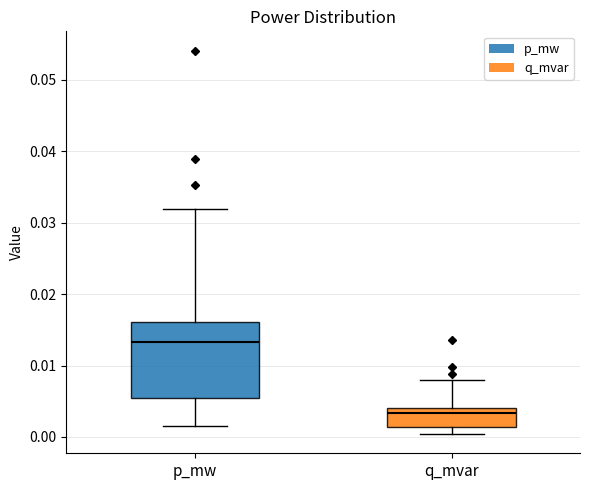

Where is the lower edge of the box for p_mw on the y-axis? The values are not printed on the chart, so give them approximately, as read against the axis.

0.005